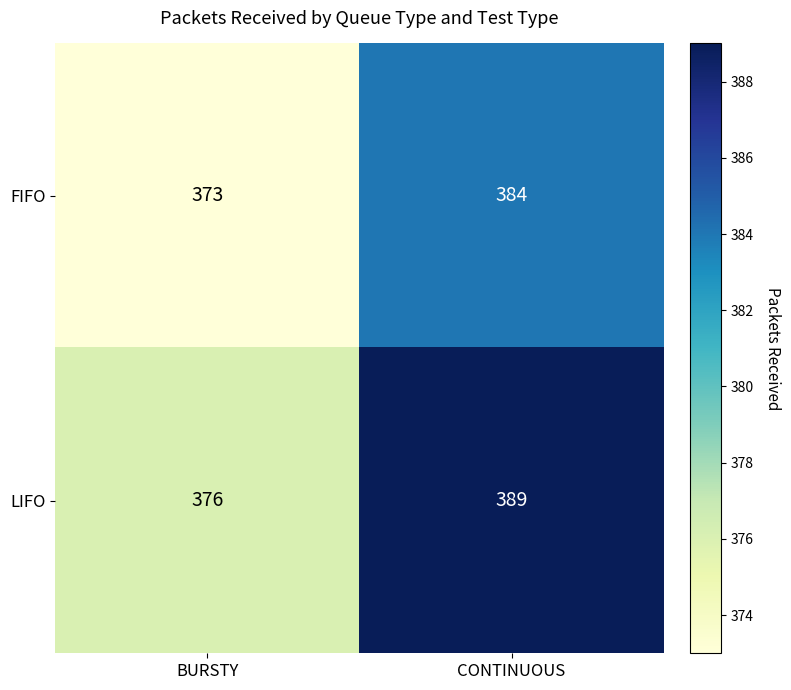

The value of LIFO at CONTINUOUS is 619. True or false?

False